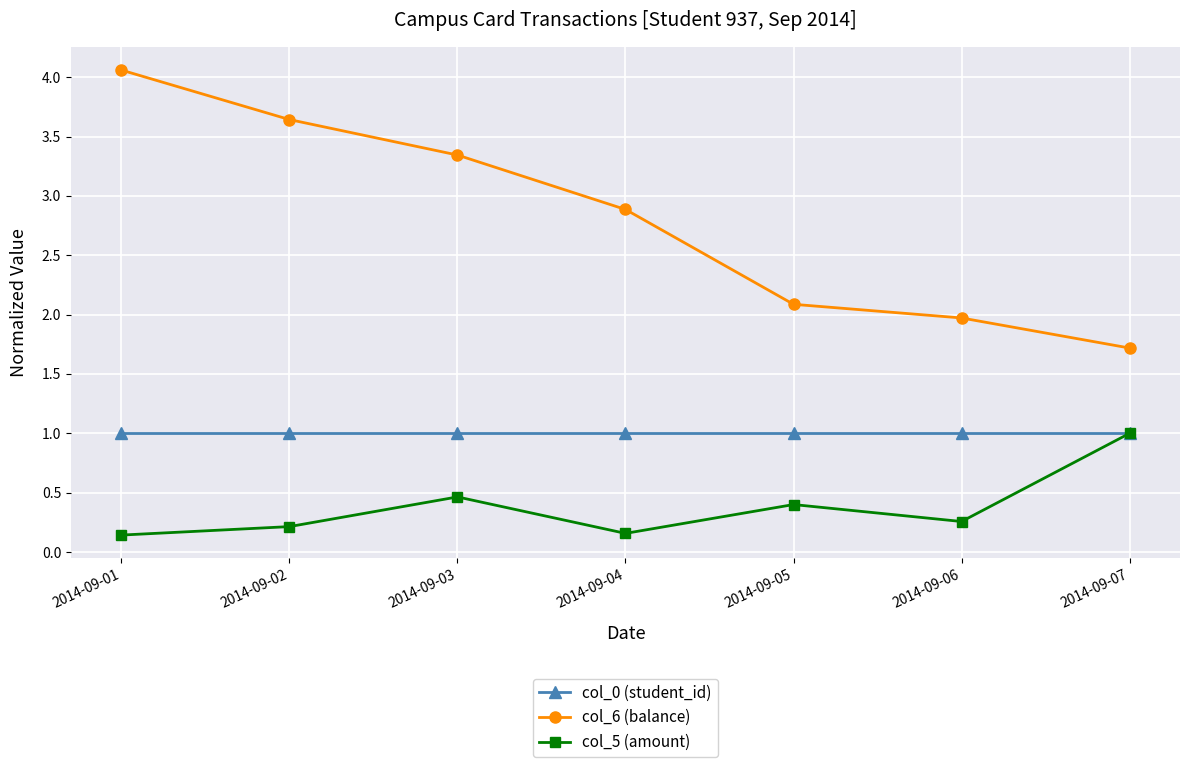

What are all the series names shown in the legend?

col_0 (student_id), col_6 (balance), col_5 (amount)